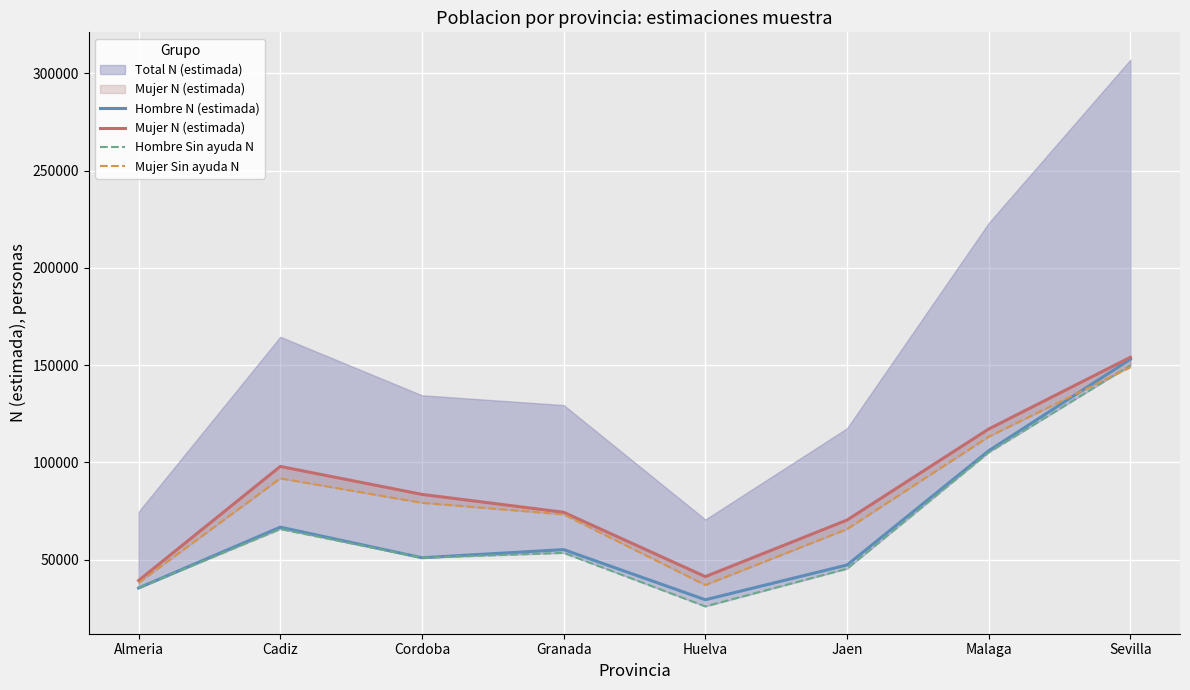

The value of Hombre N (estimada) at Cordoba is 34453. True or false?

False